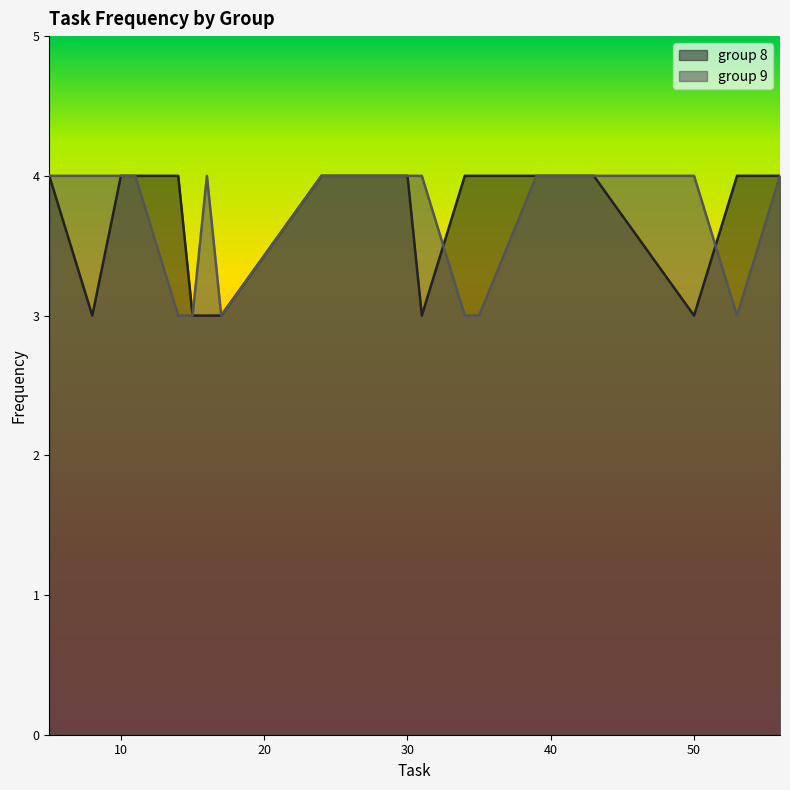

Does the chart display data point markers on the line(s)?

No